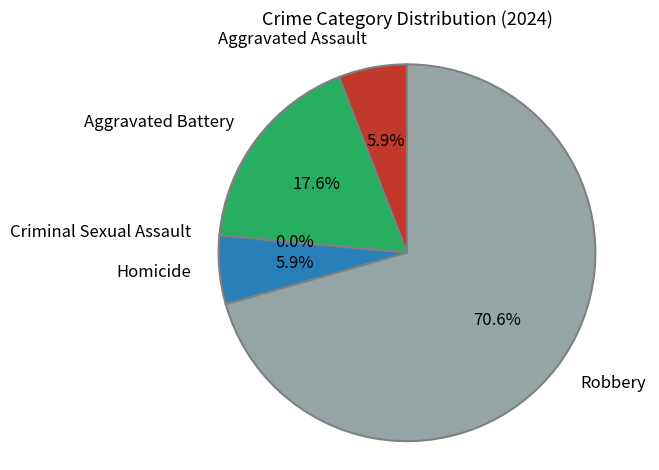

What percentage is the Aggravated Assault slice, to the nearest percent?

6%